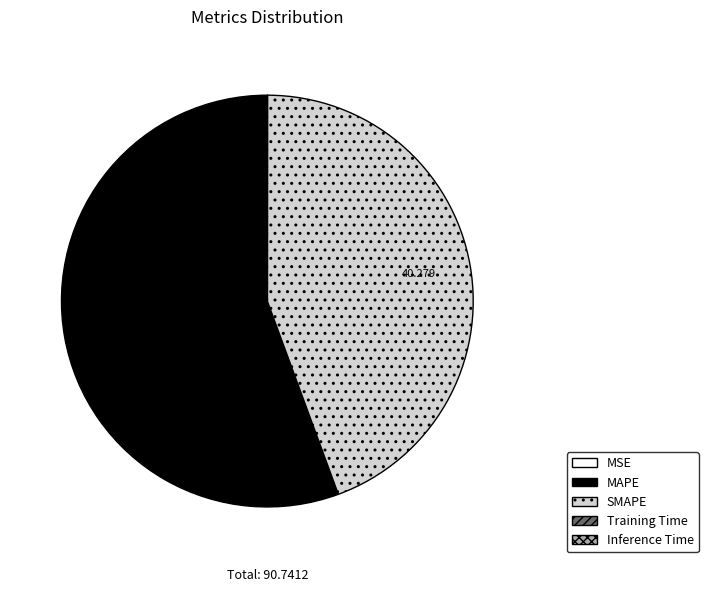

Which slice is the largest?

MAPE